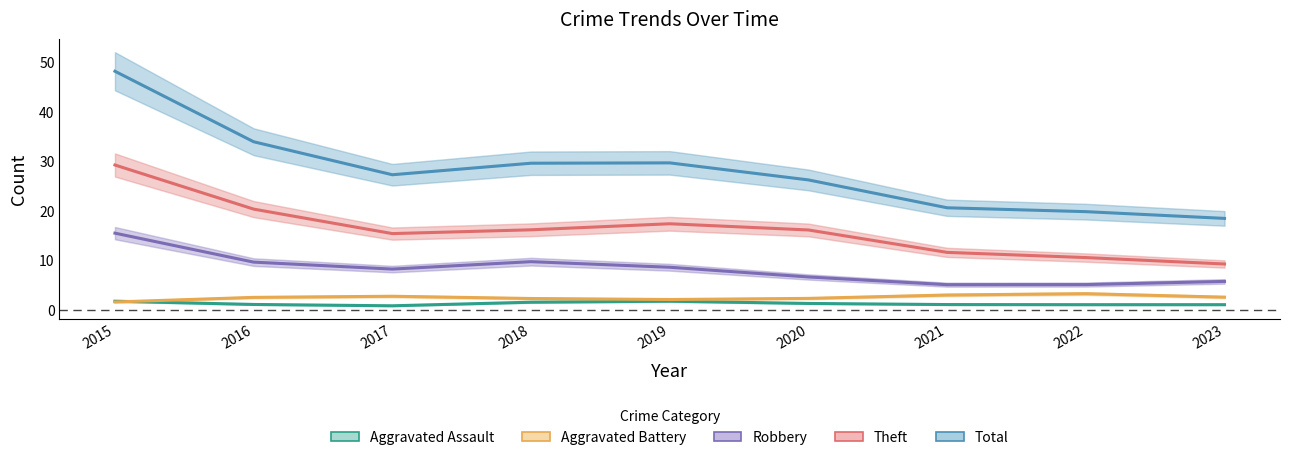

Rank the categories by Aggravated Battery value from lowest to highest.

2015, 2019, 2018, 2020, 2016, 2023, 2017, 2021, 2022